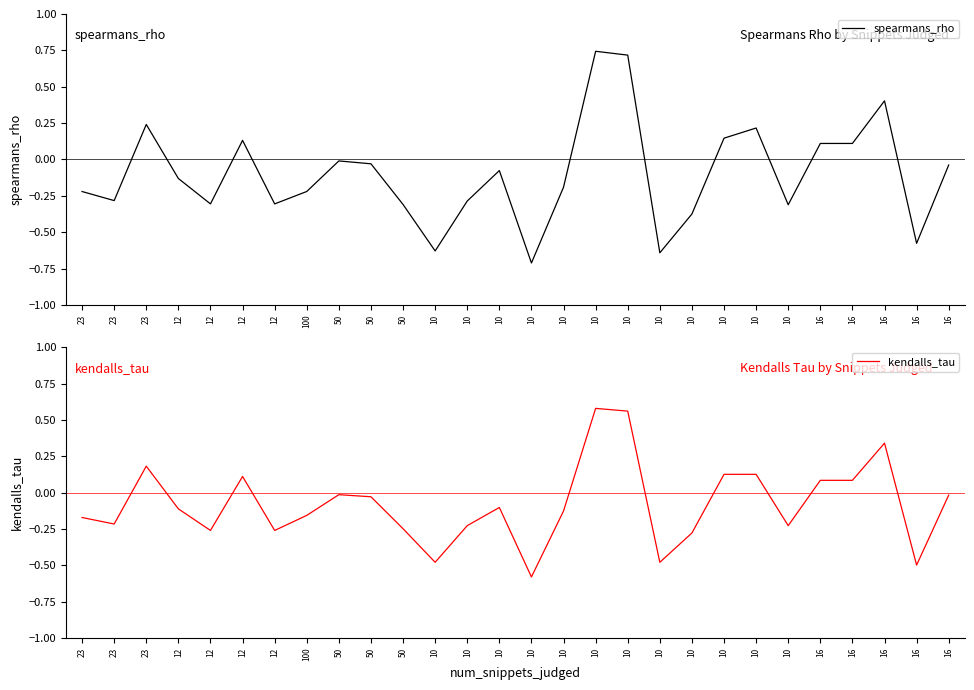

How many series are shown in this chart?

2